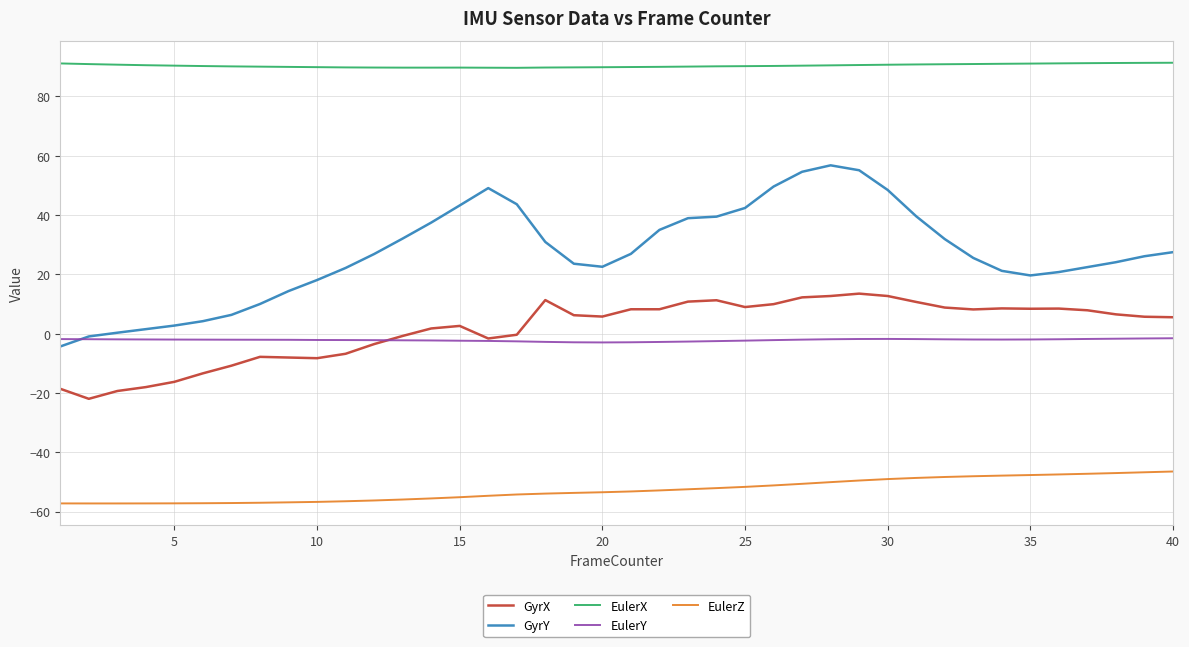

Which series has the largest range (max minus min)?

GyrY